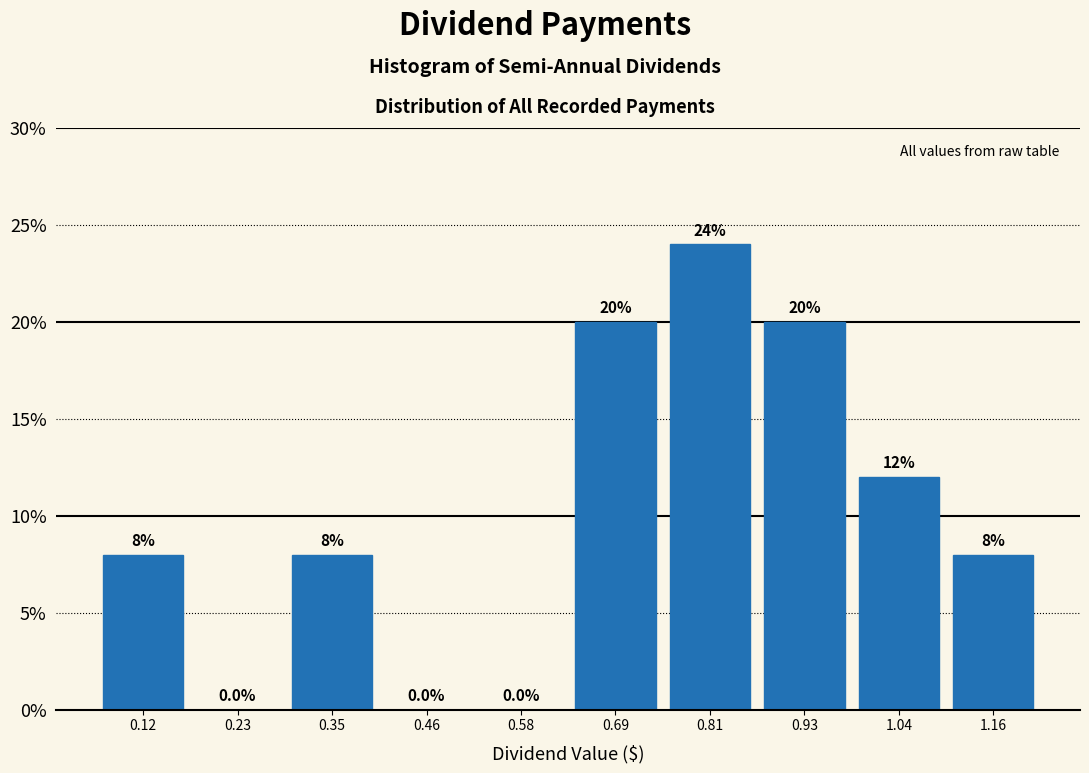

How tall is the bar that spans 0.86 to 0.98 on the x-axis? The bar edges are not printed on the chart, so give them approximately, as read against the axis.

20.0